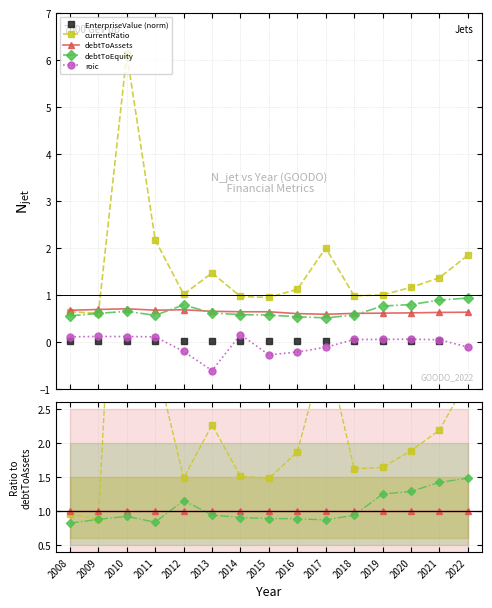

At which category does currentRatio reach its first local peak?

2010